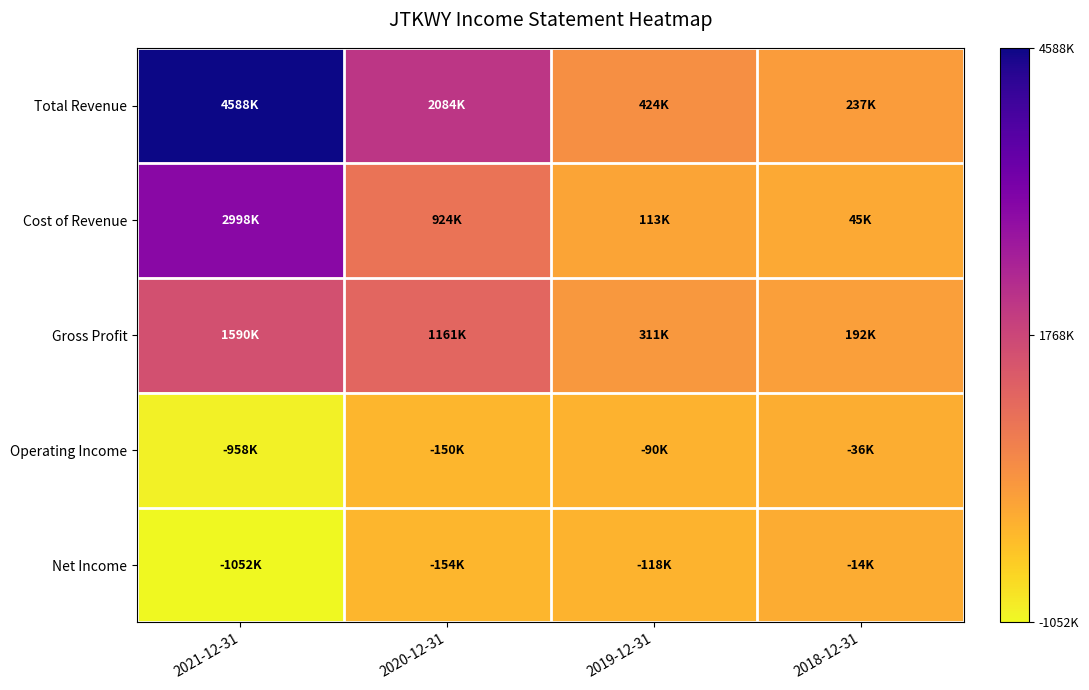

At which category is the sum across all series the highest?

2021-12-31